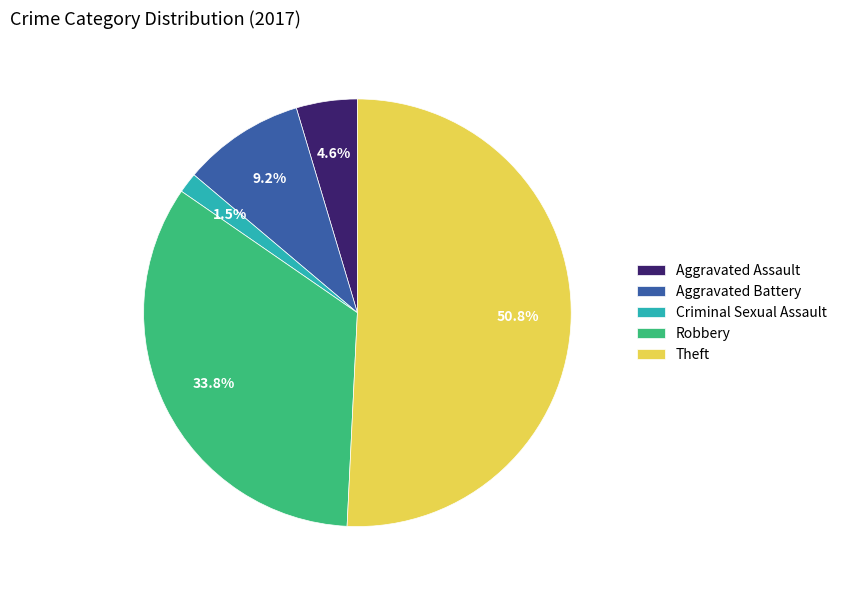

How many slices are in this pie chart?

5